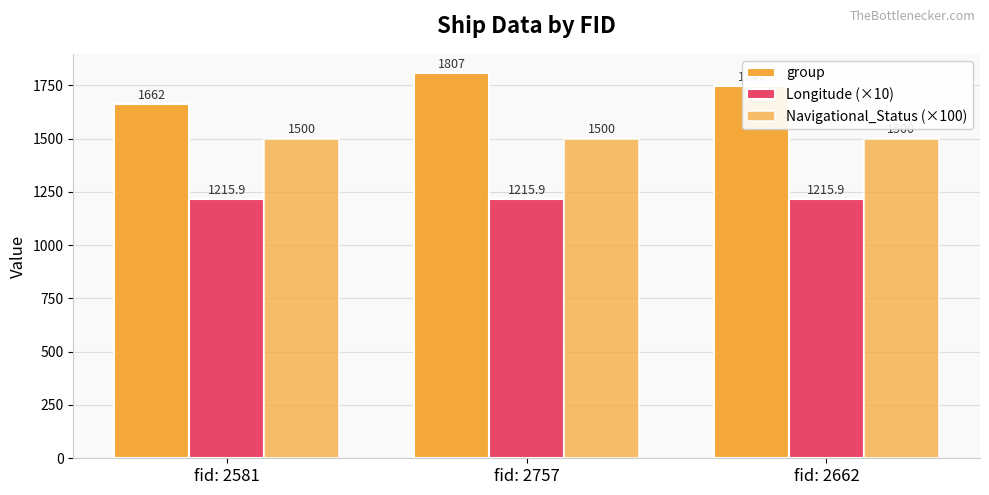

Which series changed the most between fid: 2581 and fid: 2757?

group